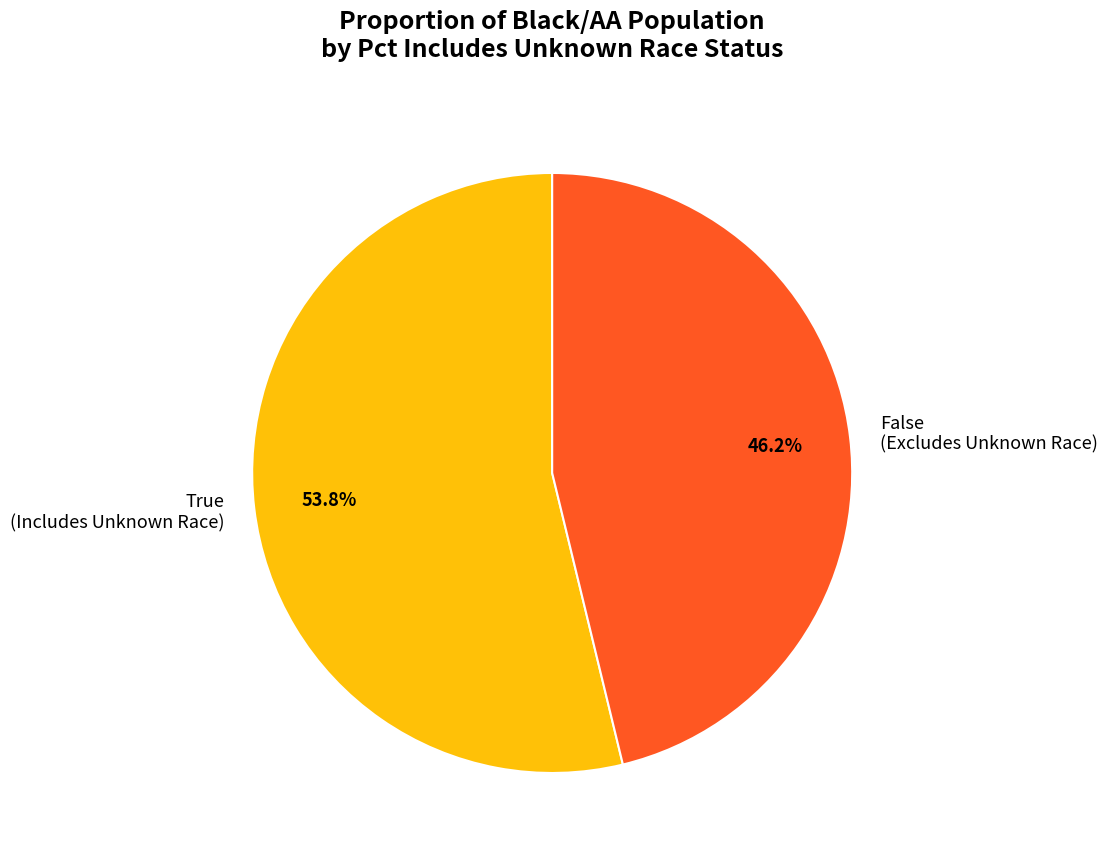

What is the ratio of the value at False (Excludes Unknown Race) to the value at True (Includes Unknown Race)?

0.9